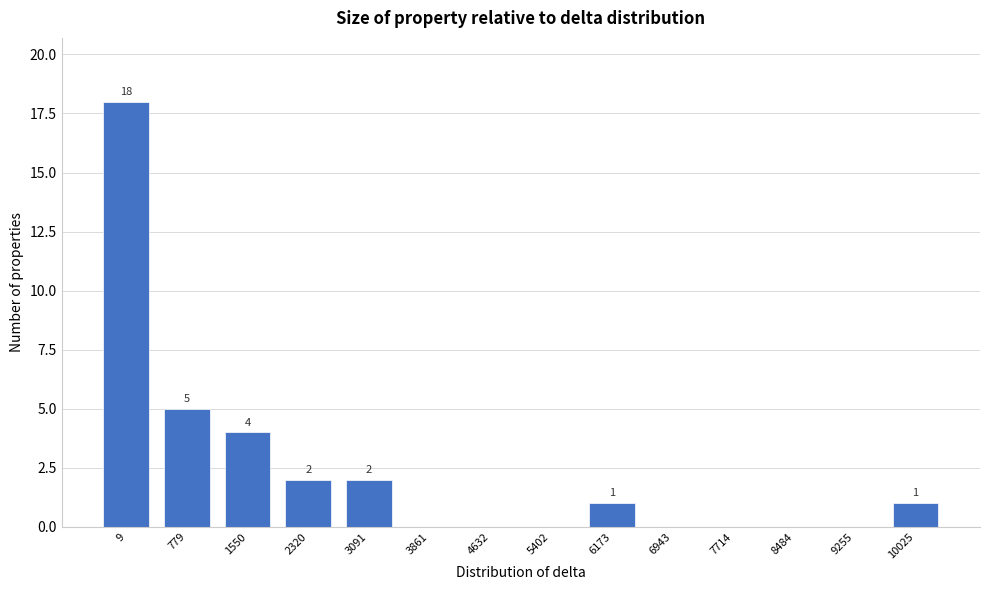

Reading right to left, list all the values displayed in this chart.

10025=1	9255=0	8484=0	7714=0	6943=0	6173=1	5402=0	4632=0	3861=0	3091=2	2320=2	1550=4	779=5	9=18